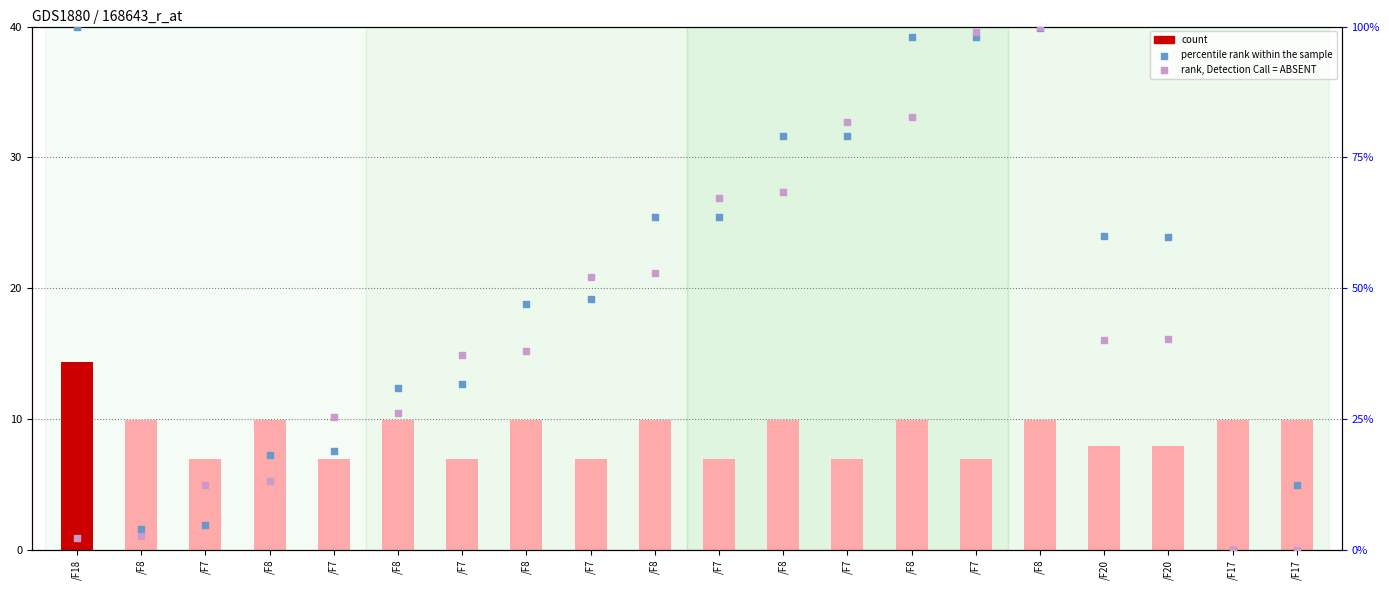

Which series contains the lowest Y value?

percentile rank within the sample